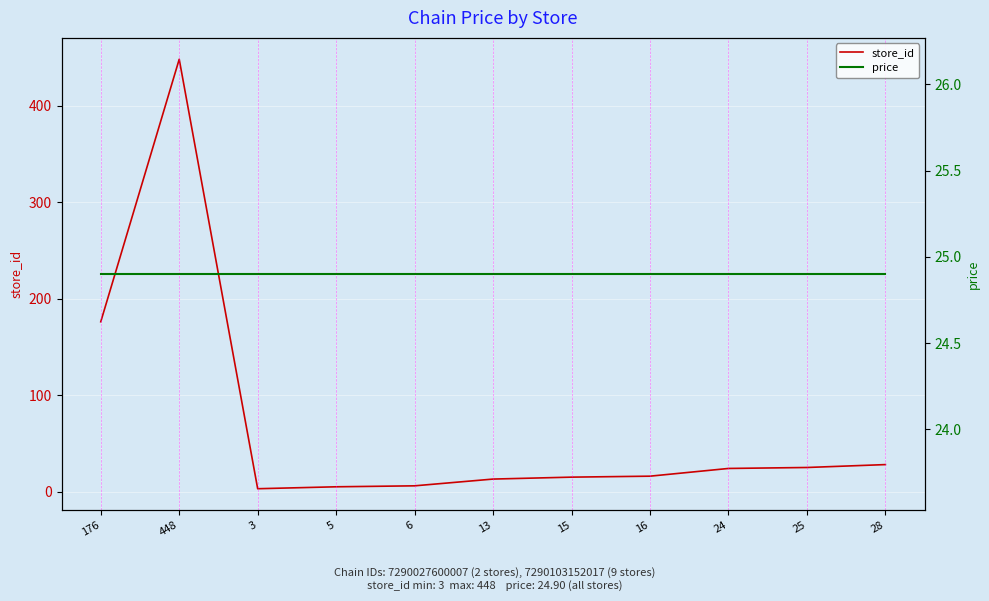

Which series has the widest spread of values?

store_id